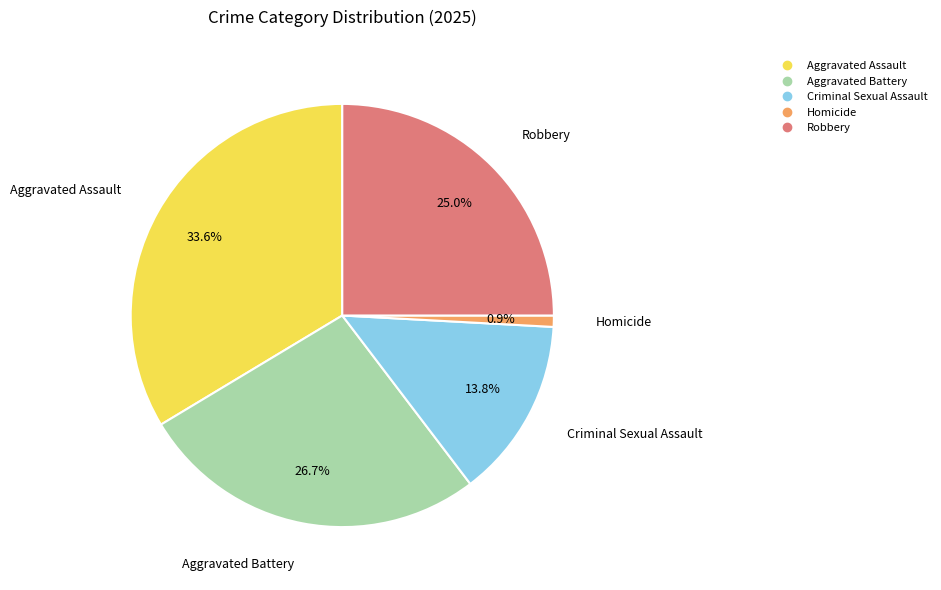

Which has a higher value, Robbery or Aggravated Battery?

Aggravated Battery